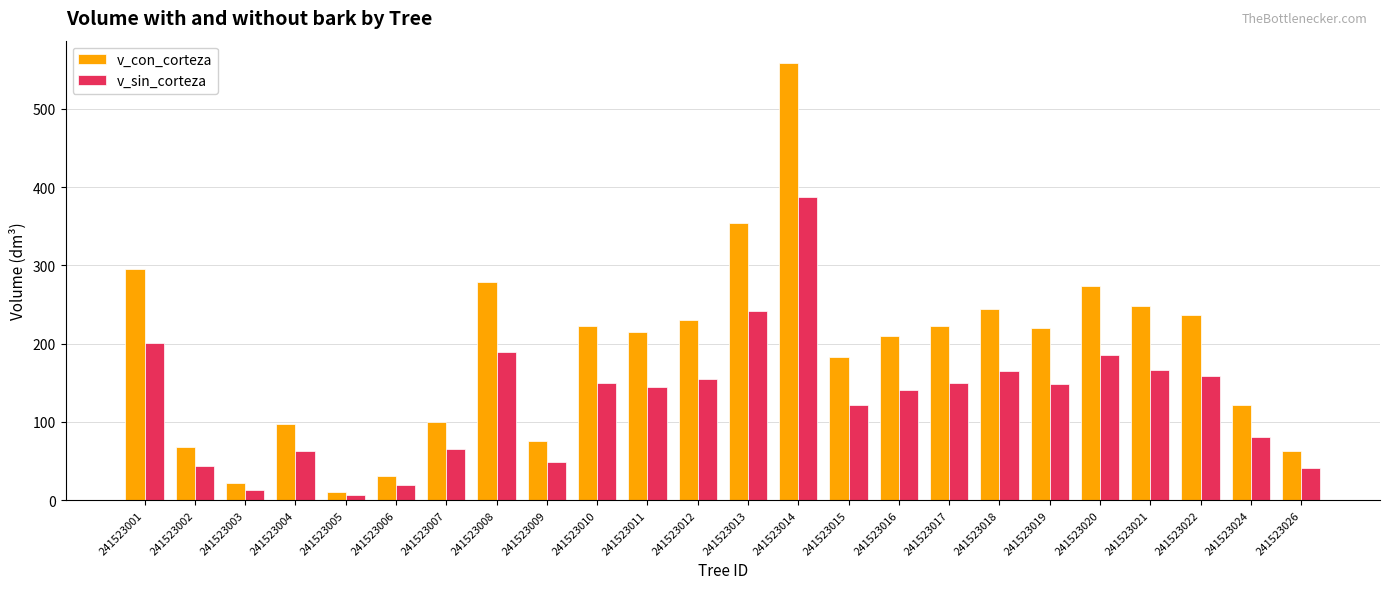

What is the value of the v_con_corteza bar at the 12th from the left?

230.8